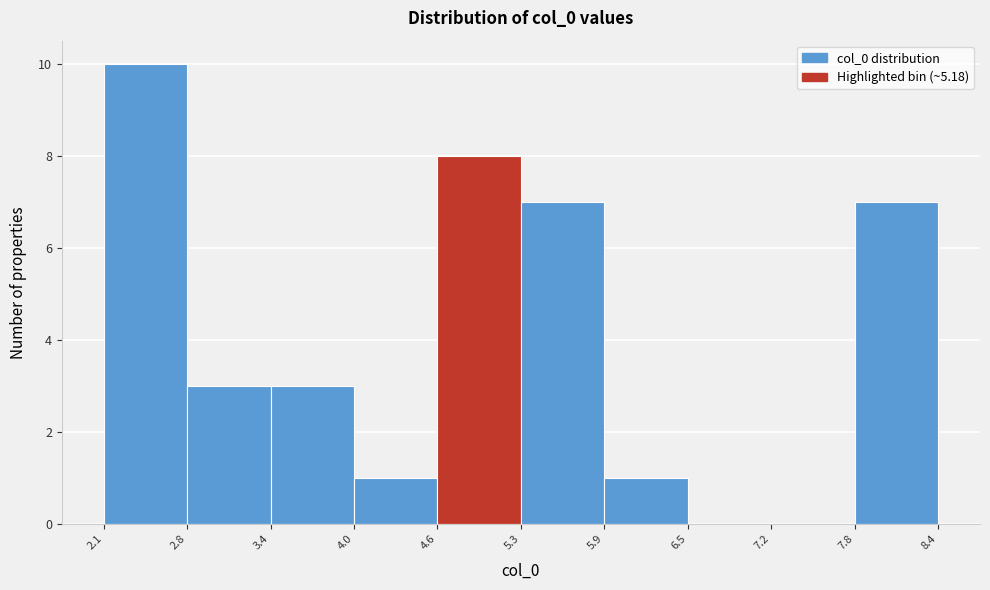

Reading left to right, list every bar in this chart as the range it spans on the x-axis followed by its height. The values are not printed on the chart, so give them approximately, as read against the axis.

2.1 to 2.8: 10
2.8 to 3.4: 3
3.4 to 4.0: 3
4.0 to 4.6: 1
4.6 to 5.3: 8
5.3 to 5.9: 7
5.9 to 6.5: 1
6.5 to 7.2: 0
7.2 to 7.8: 0
7.8 to 8.4: 7